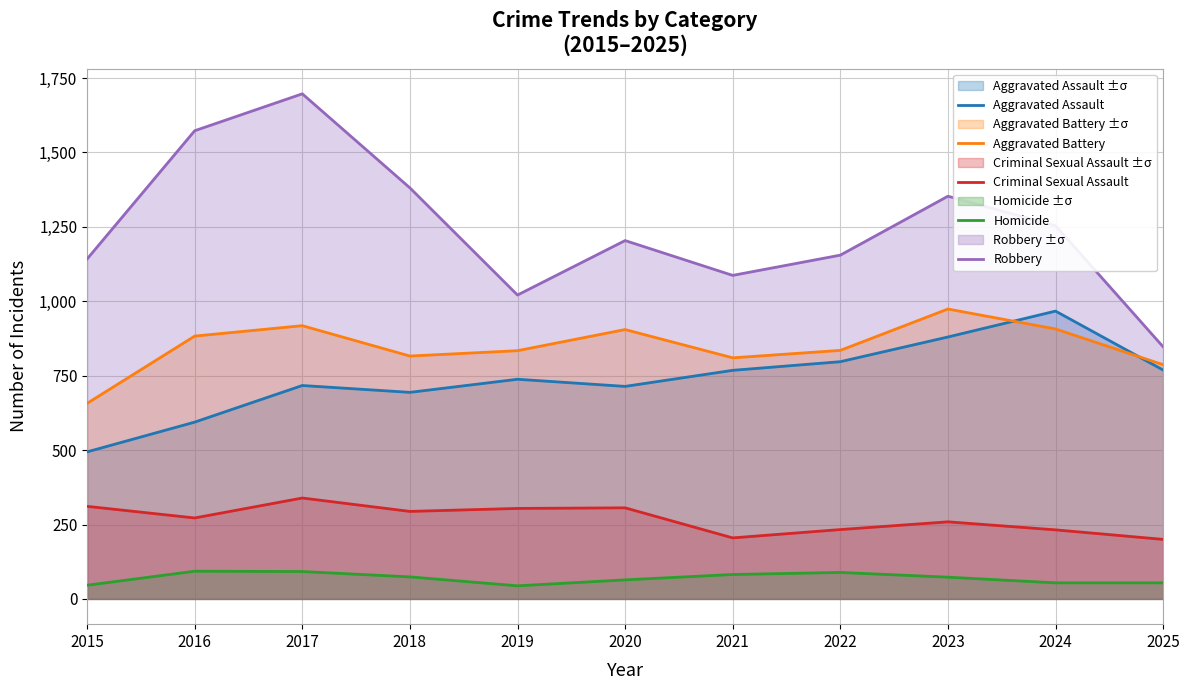

What is the value of the Aggravated Battery point at the 8th from the left?

835